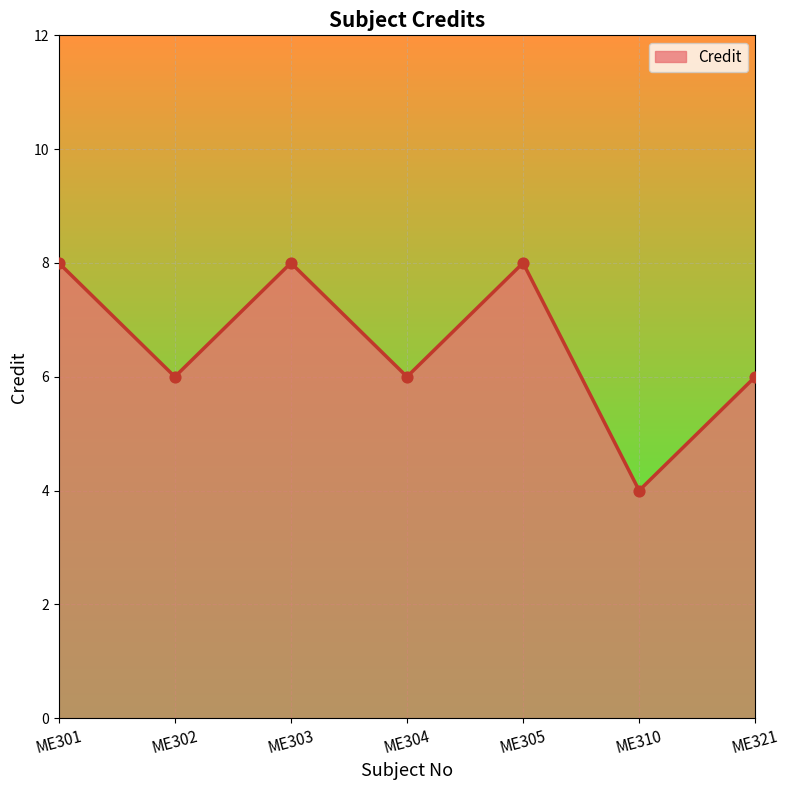

Approximately how many times larger is the value at ME305 compared to ME301?

1.0